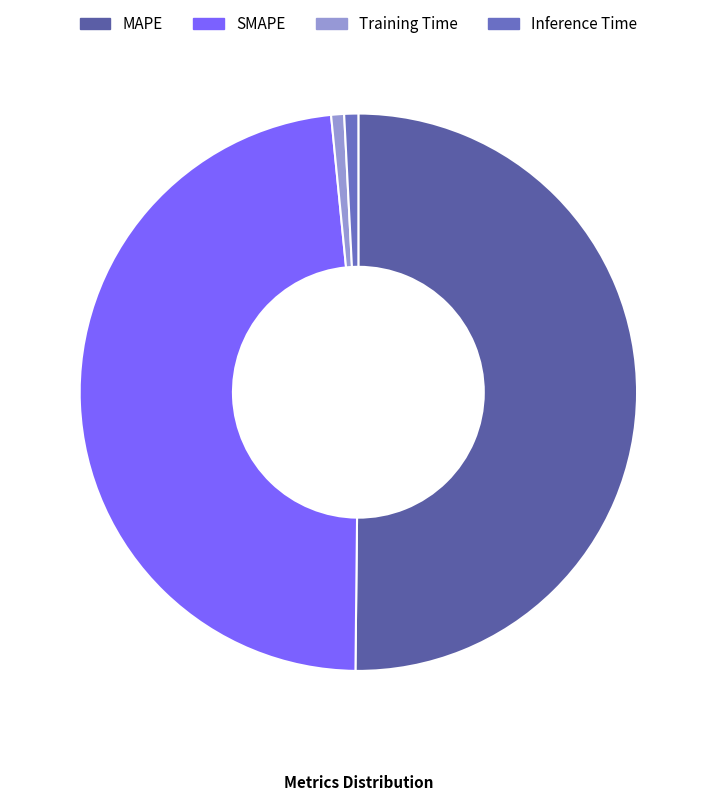

Which has a higher value, MAPE or Inference Time?

MAPE